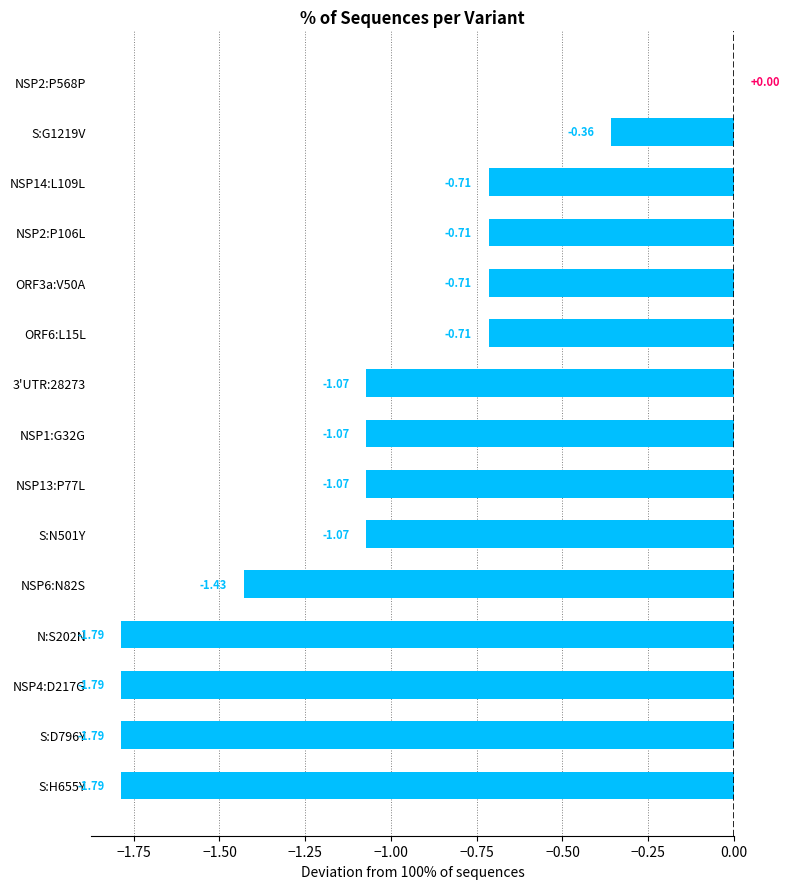

Which has a higher value, NSP6:N82S or NSP13:P77L?

NSP13:P77L